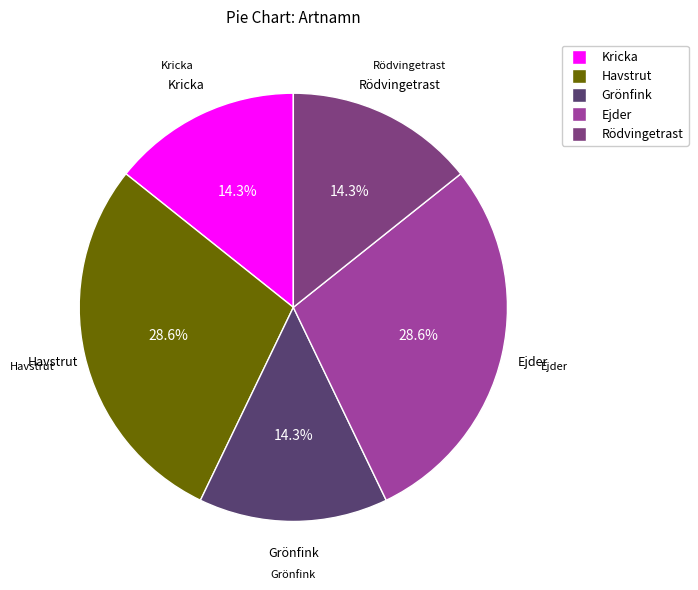

How many segments does this pie chart have?

5